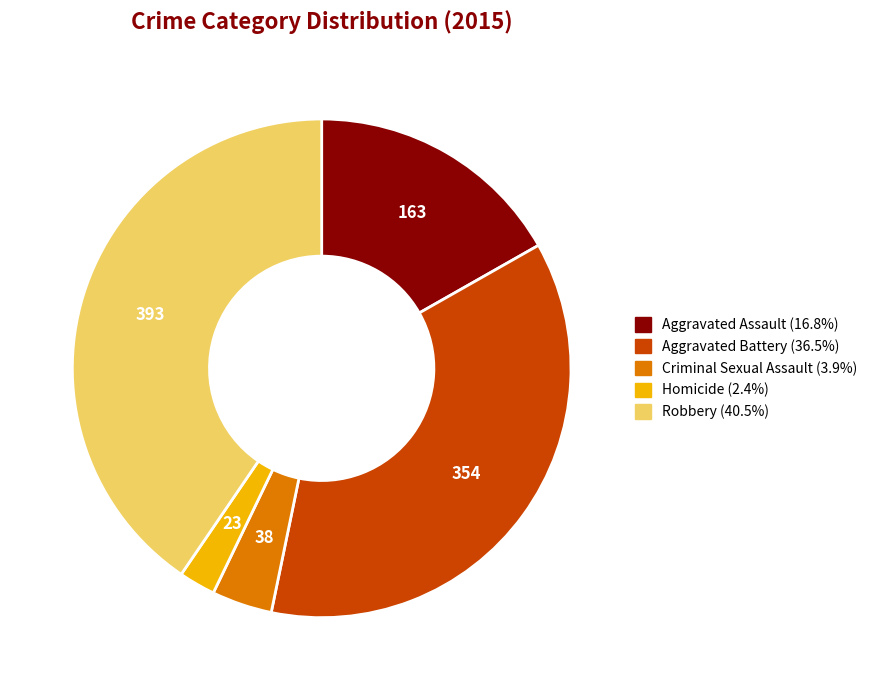

Is there a majority slice in this chart?

No